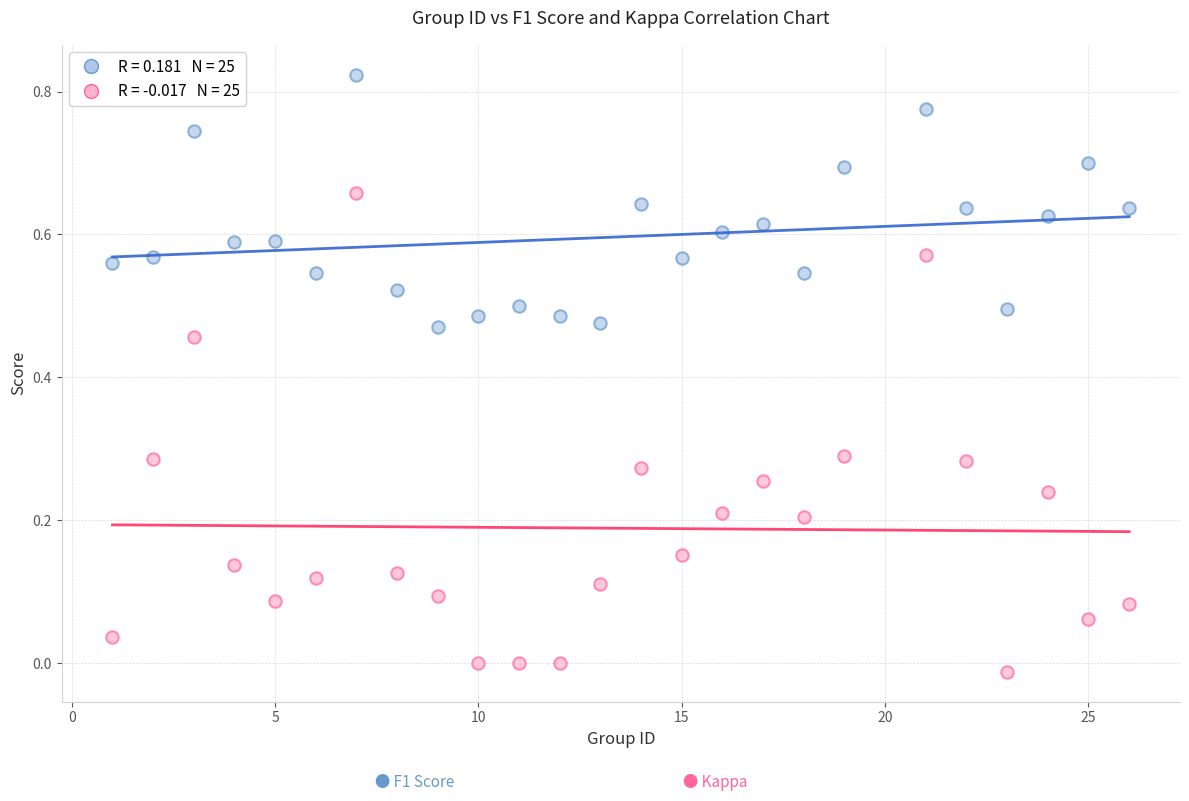

Across all data points, what is the range of X values (max minus min)?

25.0